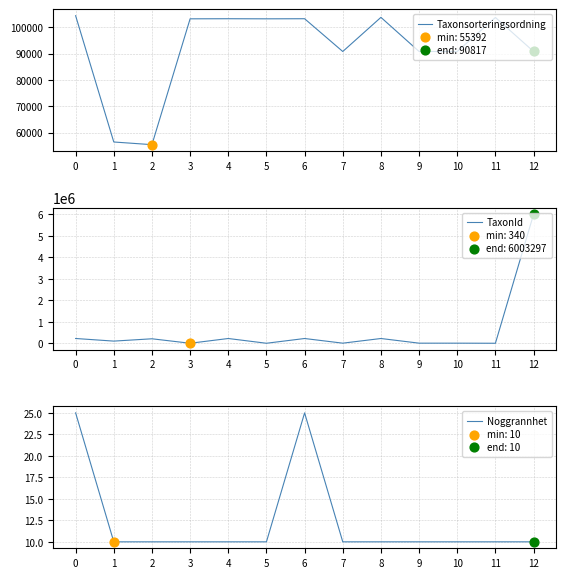

At how many categories does at least one series exceed 3224771?

1